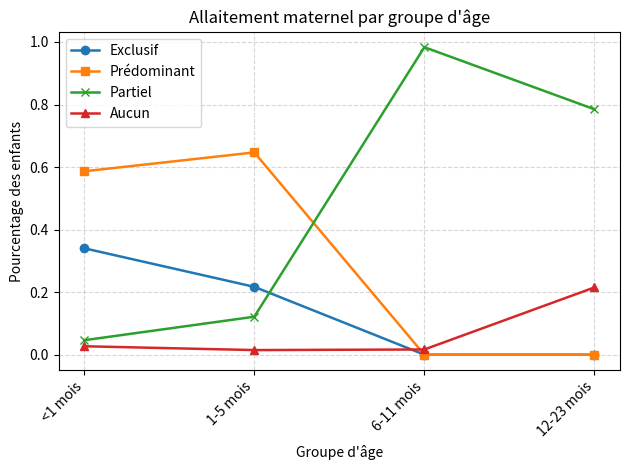

Which series changed the most between <1 mois and 12-23 mois?

Partiel